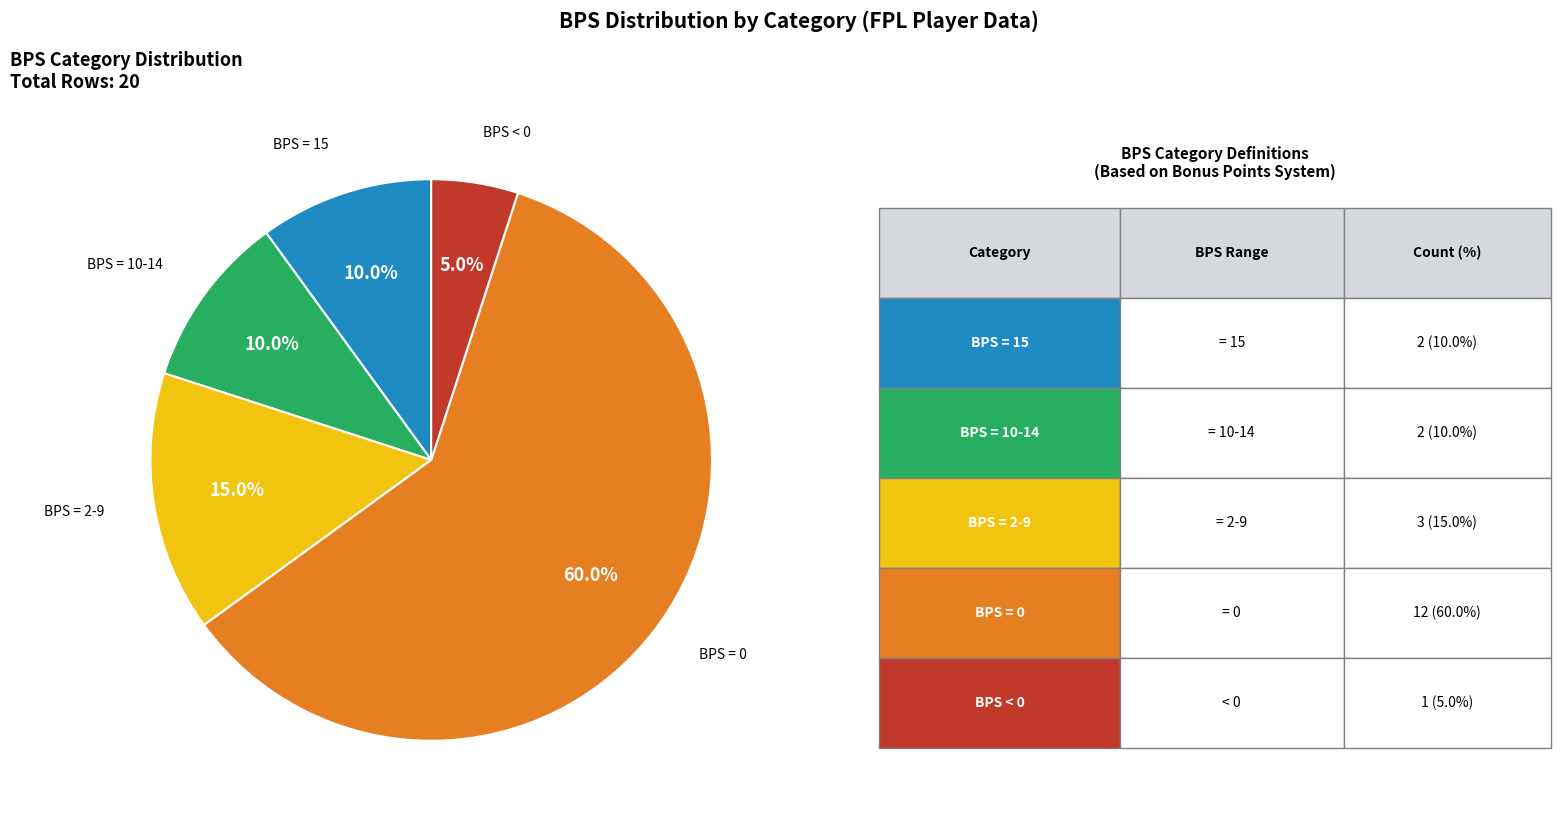

Does any single category account for the majority?

Yes